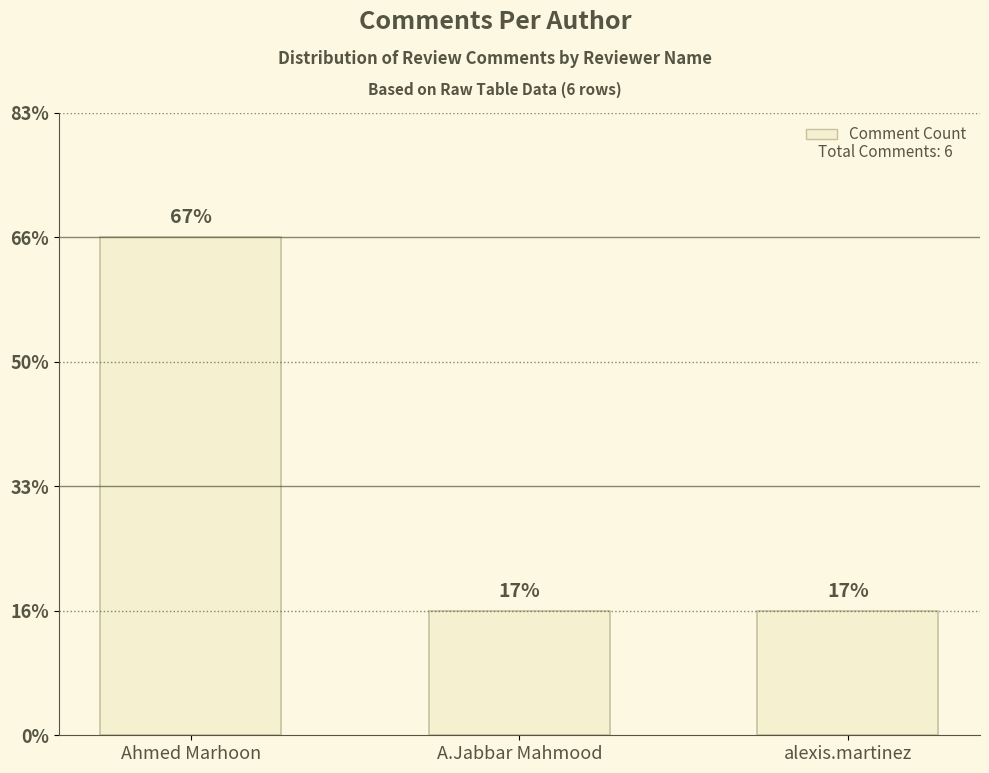

Are the bars horizontal?

No